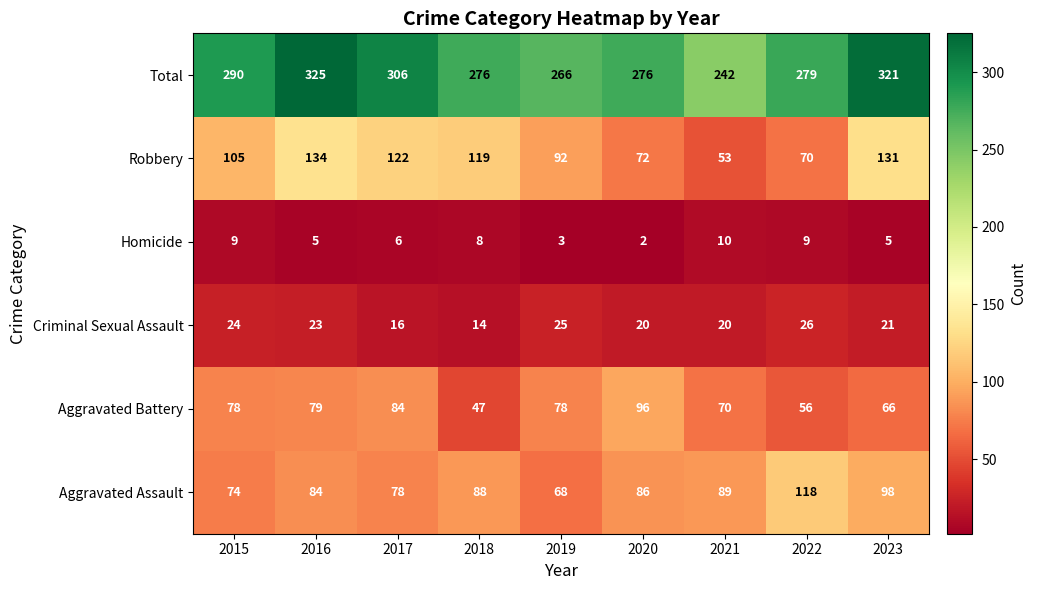

List the series in order of their peak value, lowest first.

Homicide, Criminal Sexual Assault, Aggravated Battery, Aggravated Assault, Robbery, Total